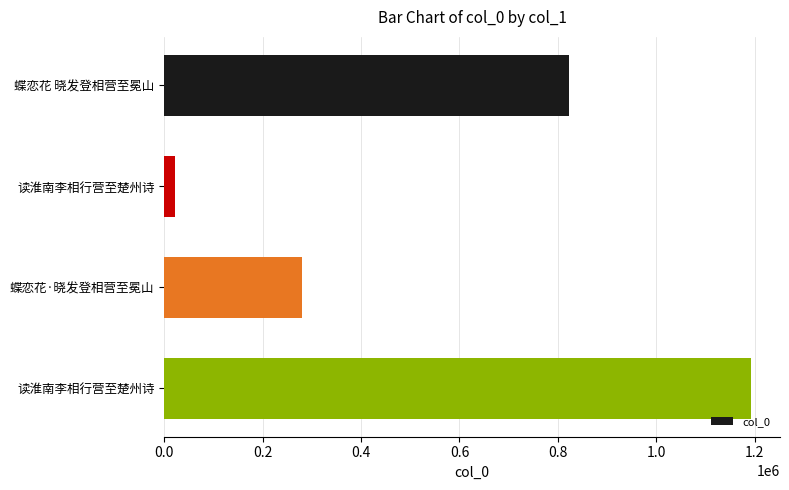

How many bars are there in total?

4